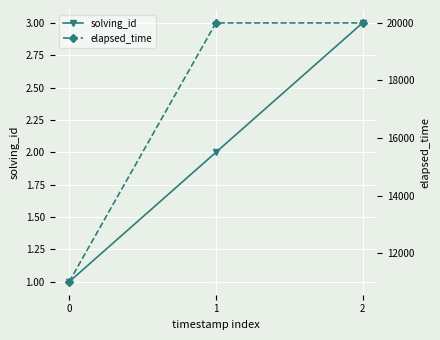

Reading left to right, transcribe all the data shown in this chart.

solving_id: 1	2	3
elapsed_time: 11000	20000	20000